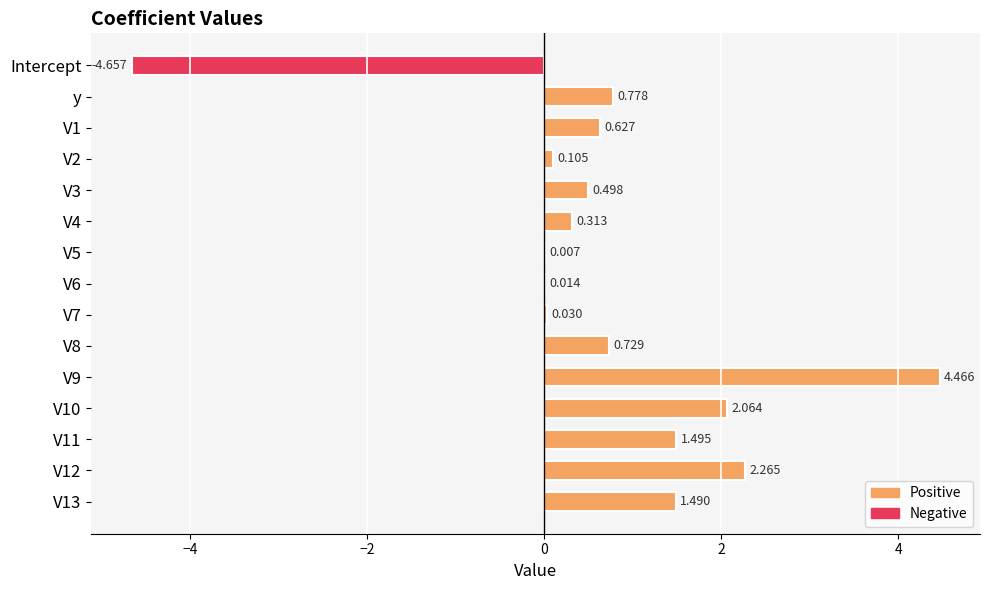

Count the number of values greater than 0.

14